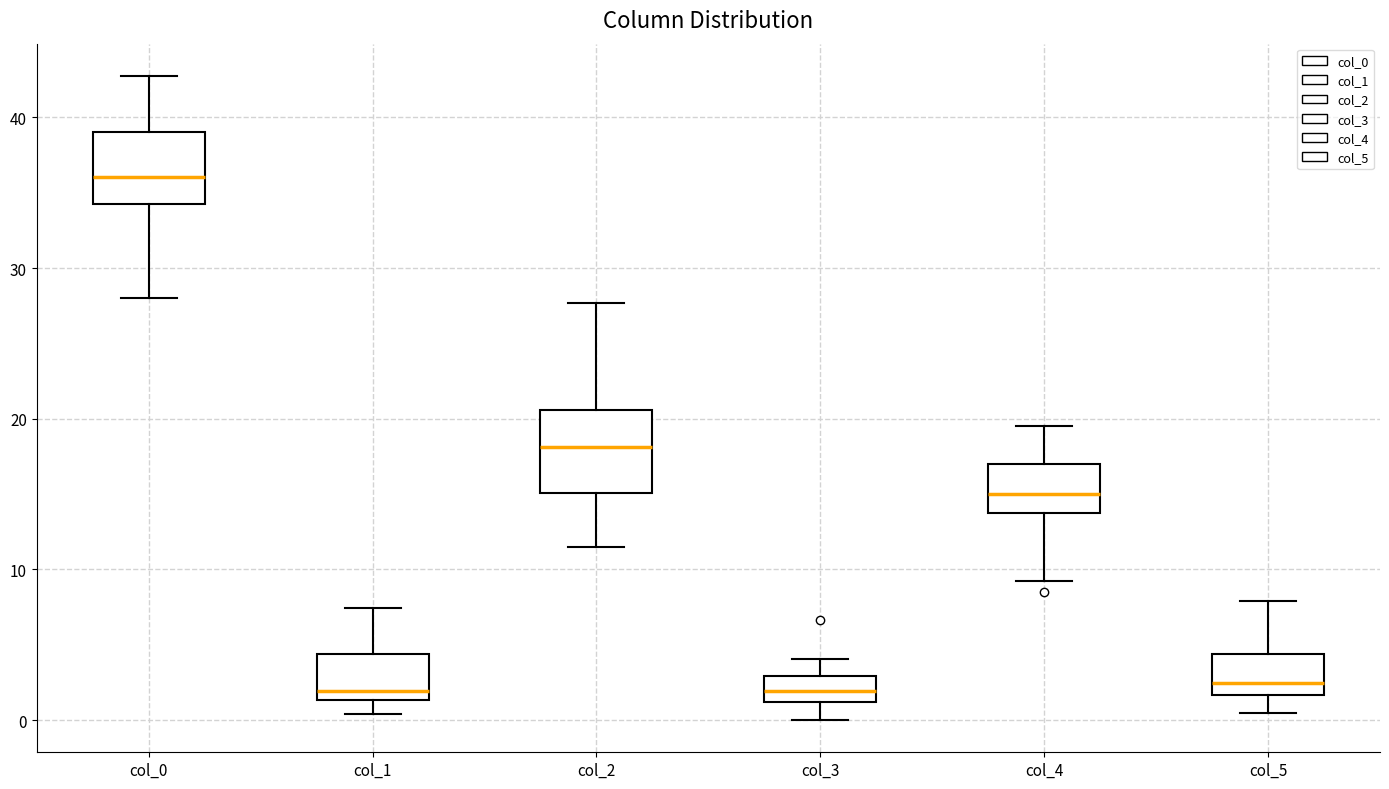

Reading left to right, transcribe this box plot: for each box, give where its median line is, the range the box spans, and where its two whiskers end, as read against the y-axis. The values are not printed on the chart, so give them approximately, as read against the axis.

col_0: median 36, box 34 to 39, whiskers 28 to 43
col_1: median 2, box 1 to 4, whiskers 0 to 7
col_2: median 18, box 15 to 21, whiskers 12 to 28
col_3: median 2, box 1 to 3, whiskers 0 to 4
col_4: median 15, box 14 to 17, whiskers 9 to 20
col_5: median 2 (just above the box's lower edge), box 2 to 4, whiskers 1 to 8